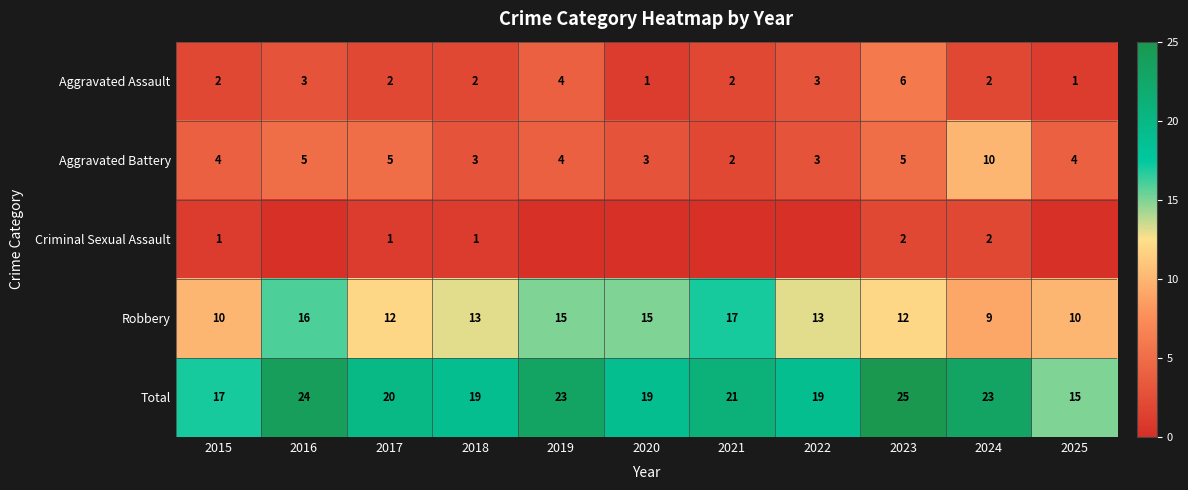

At which category is the sum across all series the highest?

2023